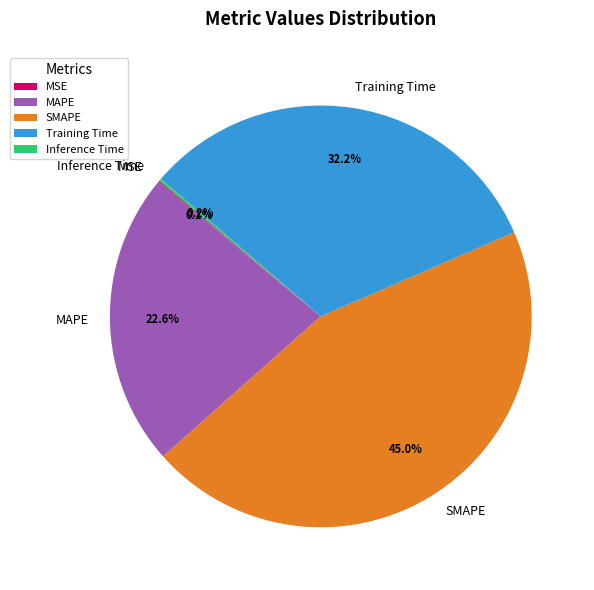

What percentage do Training Time and SMAPE together represent?

77.1%